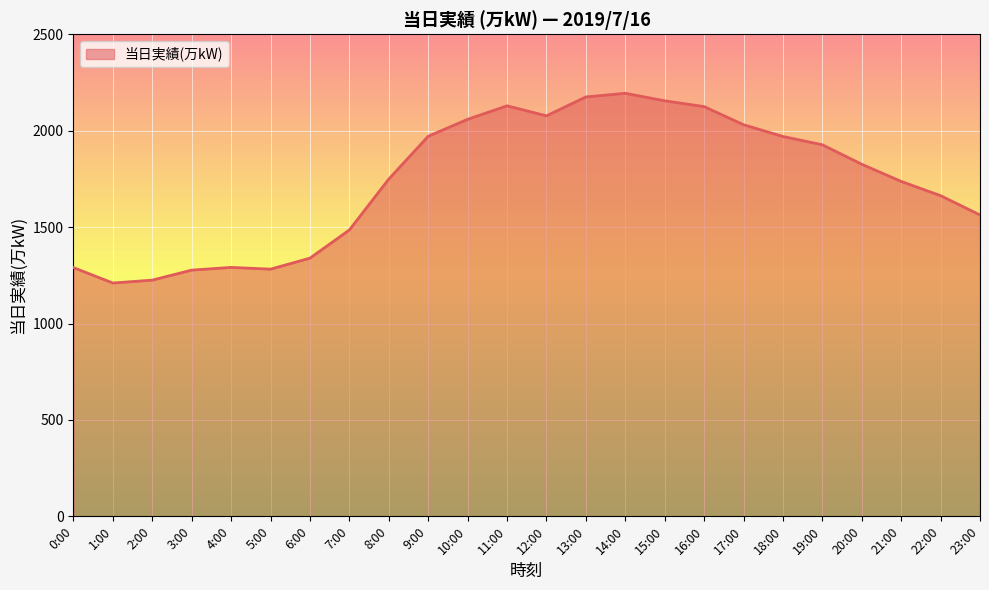

What is the difference between the values at 16:00 and 13:00?

50